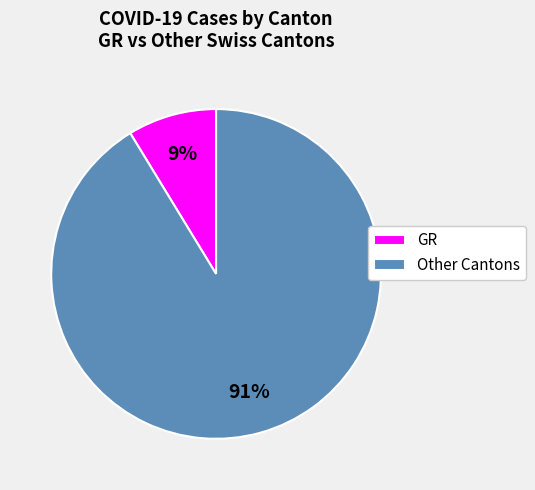

What is the smallest slice in the pie chart?

GR